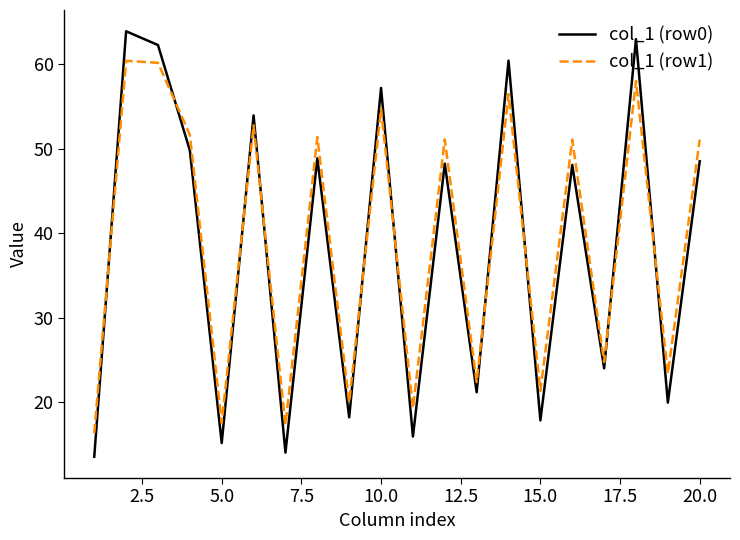

True or false: col_1 (row0) and col_1 (row1) intersect in this chart.

True